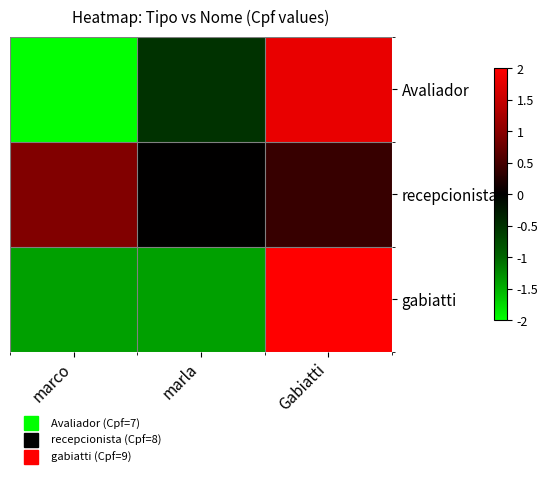

What is the greatest value displayed?

2.0